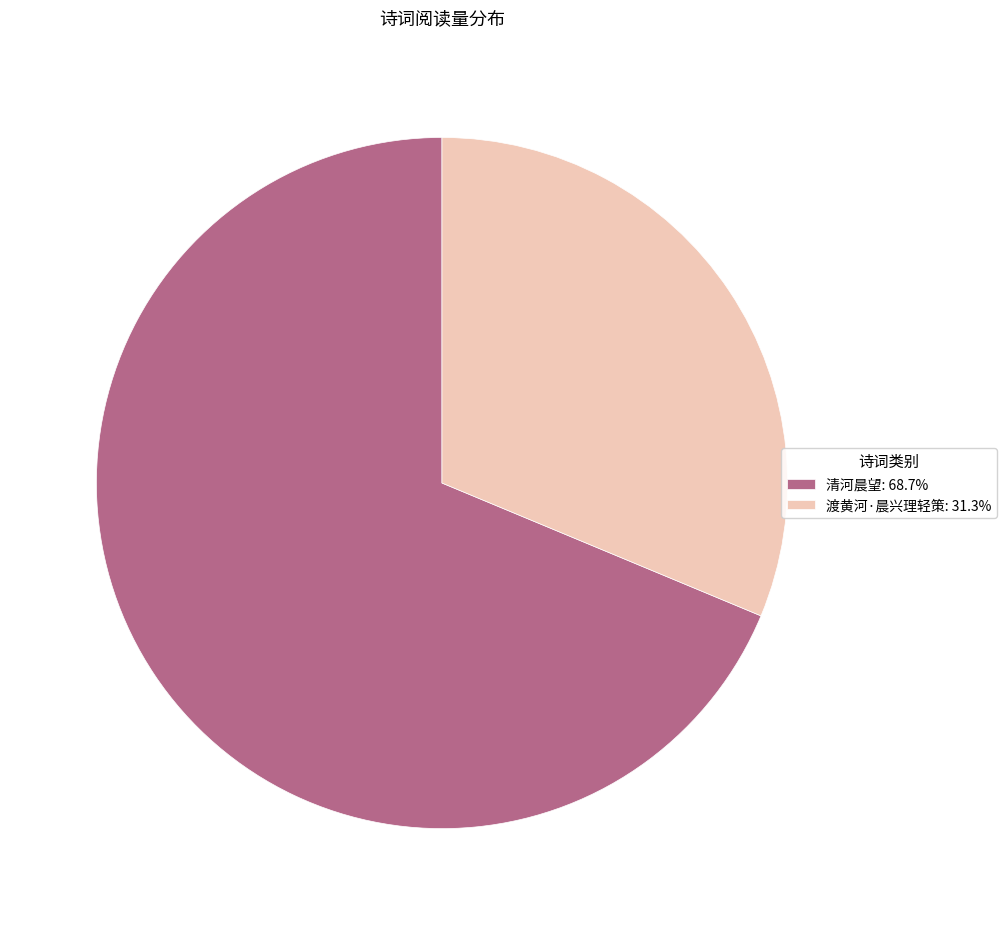

The 渡黄河·晨兴理轻策 slice represents 31% of the pie. True or false?

True